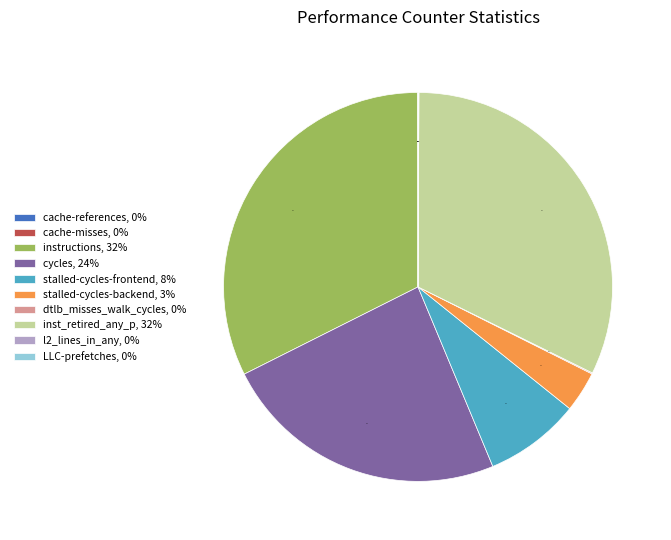

To the nearest percent, what is the difference between the largest and smallest slice percentages?

32%